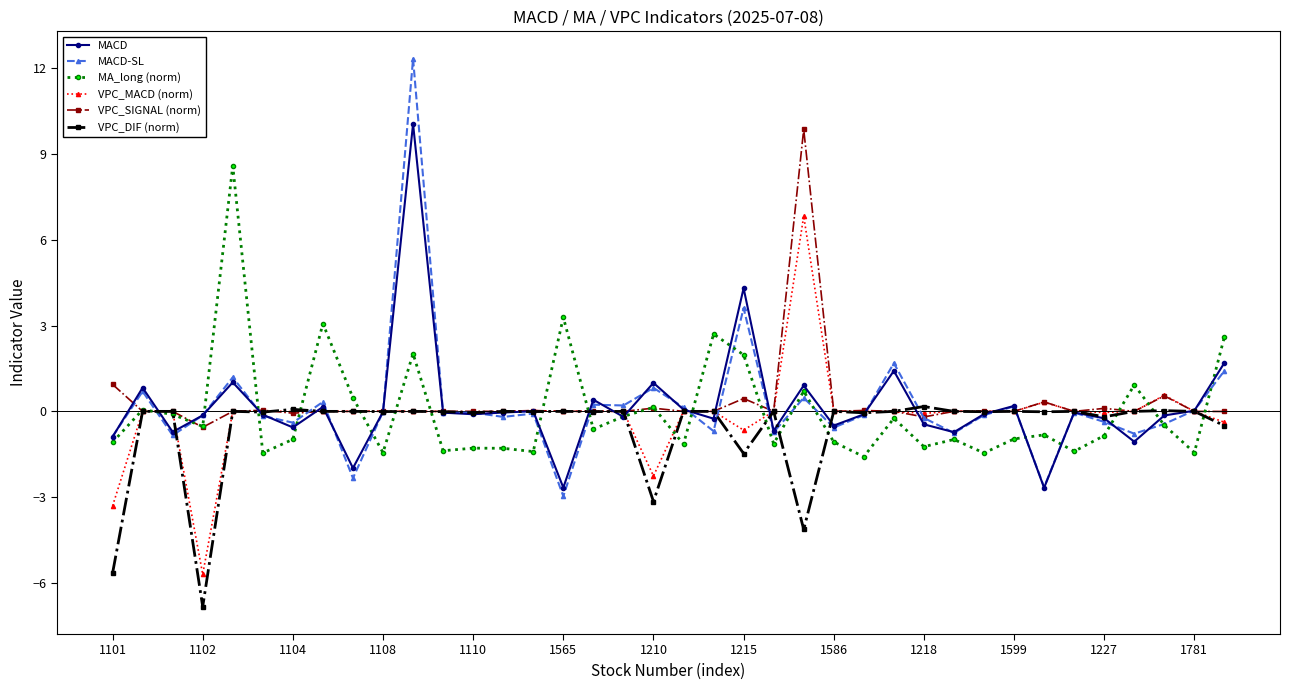

Which series has the widest spread of values?

MACD-SL